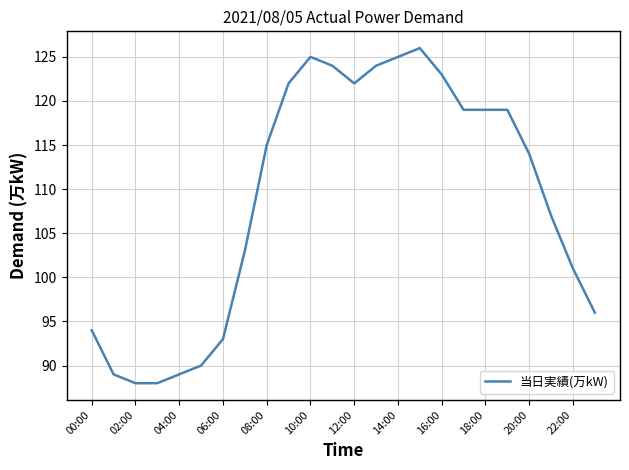

What is the smallest value displayed?

88